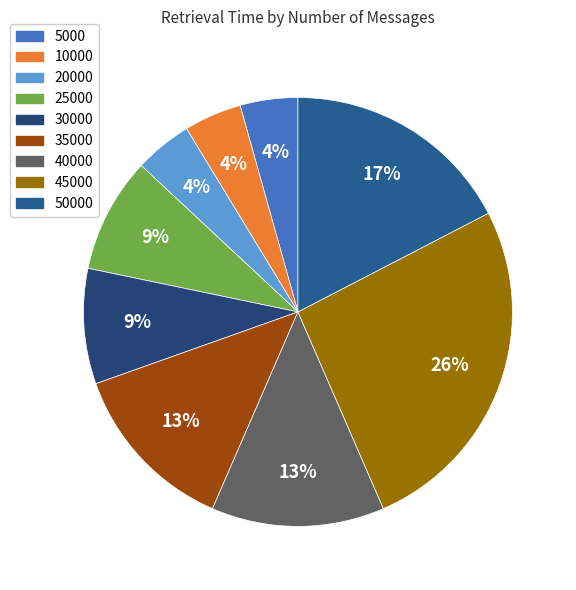

How many segments does this pie chart have?

9